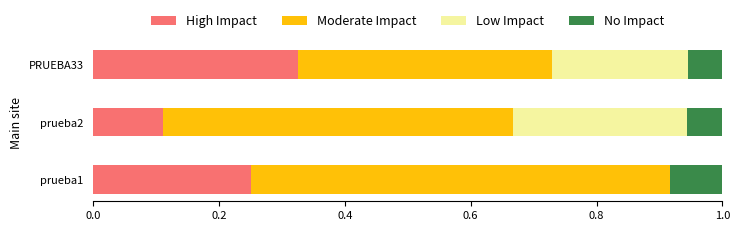

Count the number of data series in this chart.

4